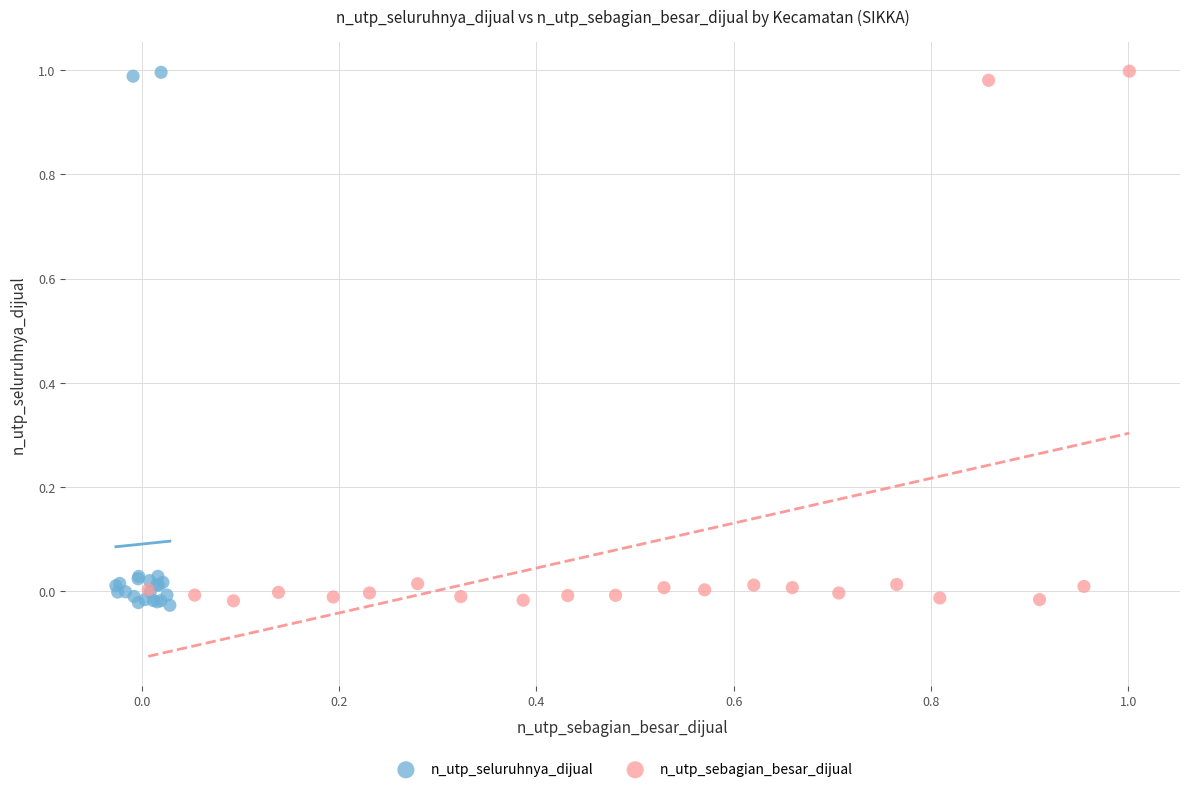

What are all the series names shown in the legend?

n_utp_seluruhnya_dijual, n_utp_sebagian_besar_dijual